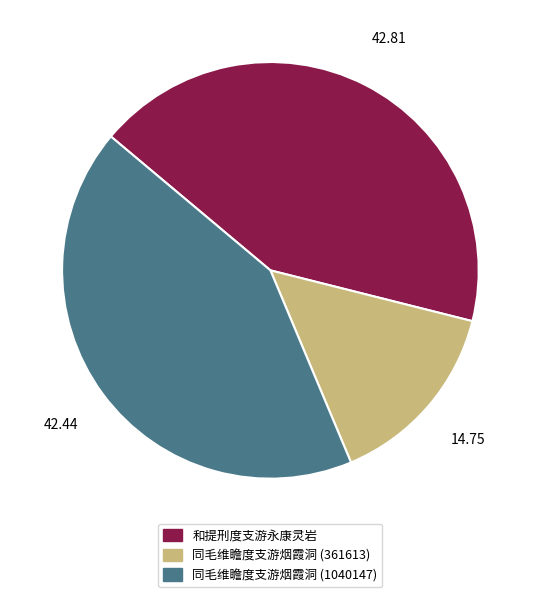

Is there any slice that represents more than half of the pie?

No